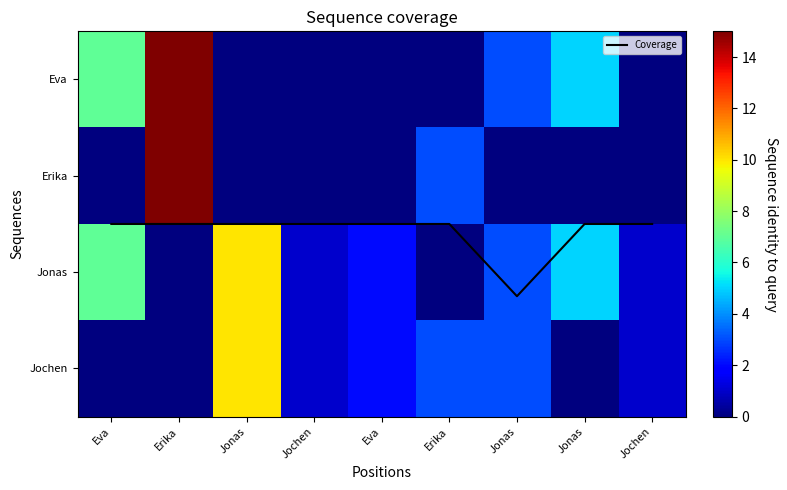

Count the number of categories in the chart.

9